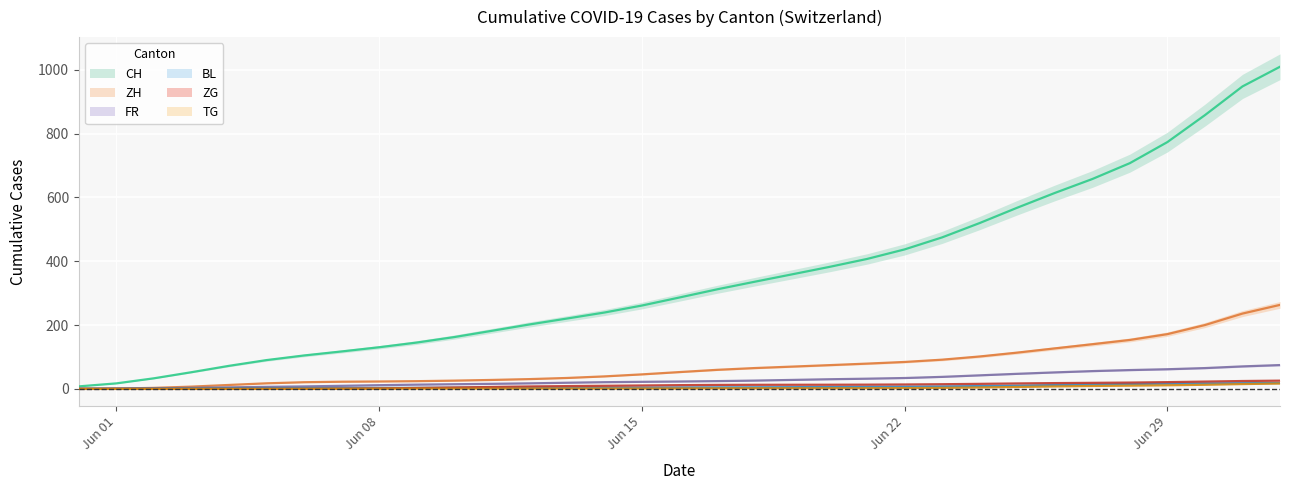

True or false: CH and ZH cross at least once.

False